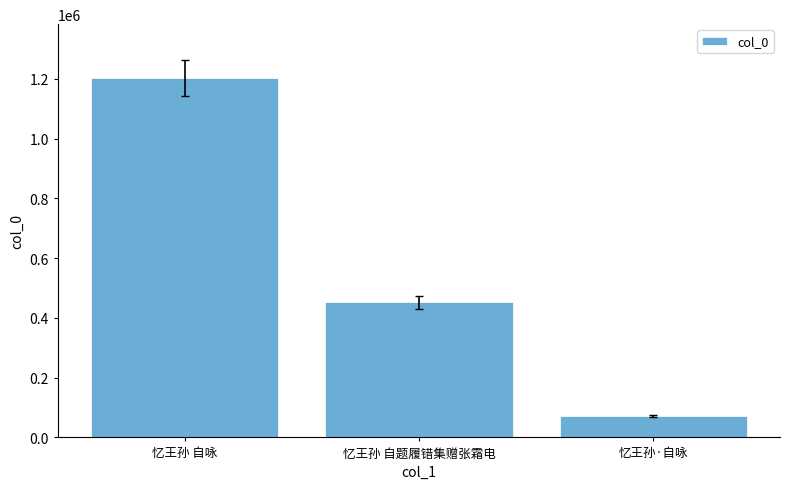

List the labels in order of value, smallest first.

忆王孙·自咏, 忆王孙 自题履错集赠张霜电, 忆王孙 自咏